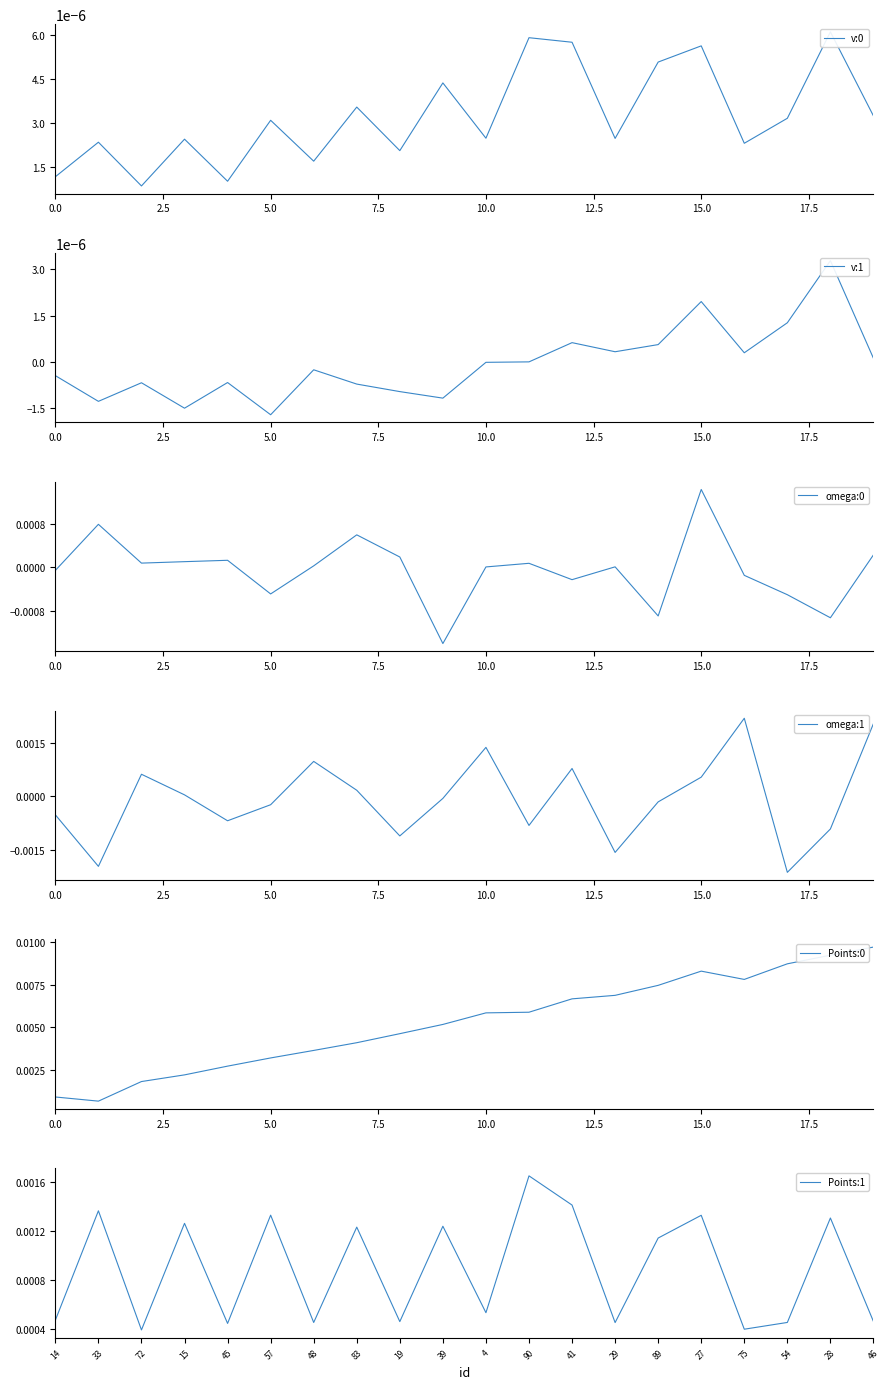

Rank the series by their maximum value, from highest to lowest.

Points:0, omega:1, Points:1, omega:0, v:0, v:1